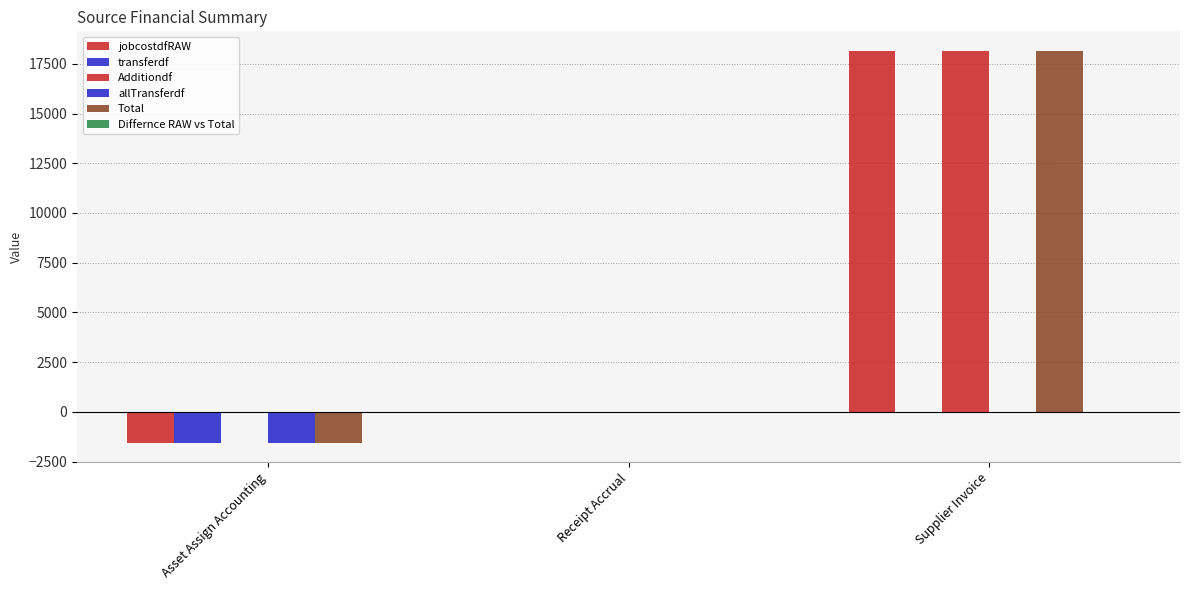

Reading left to right, transcribe all the data shown in this chart.

jobcostdfRAW: -1539.6	0.0	18146.4
transferdf: -1539.6	0.0	0.0
Additiondf: 0.0	0.0	18146.4
allTransferdf: -1539.6	0.0	0.0
Total: -1539.6	0.0	18146.4
Differnce RAW vs Total: 0.0	0.0	0.0